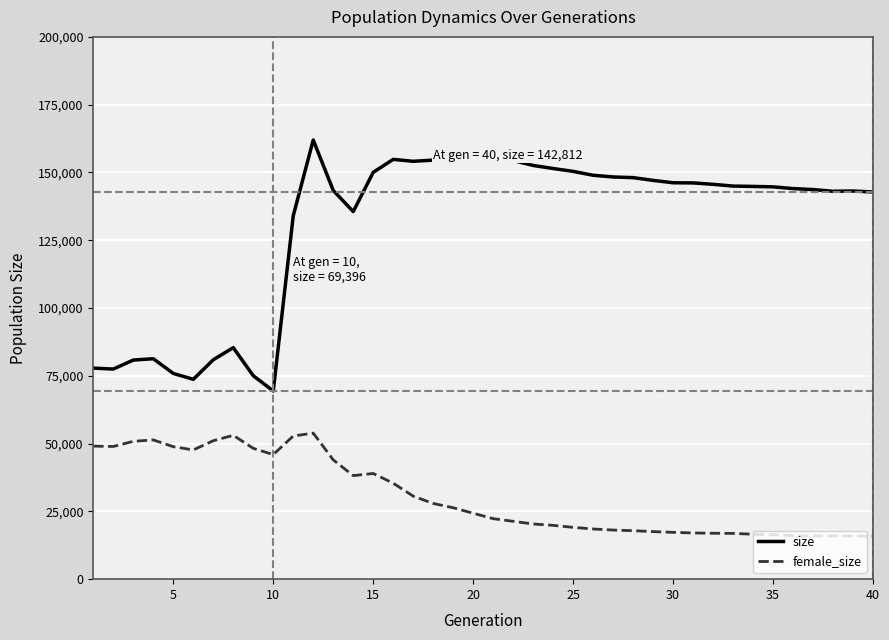

Which series has the widest spread of values?

size